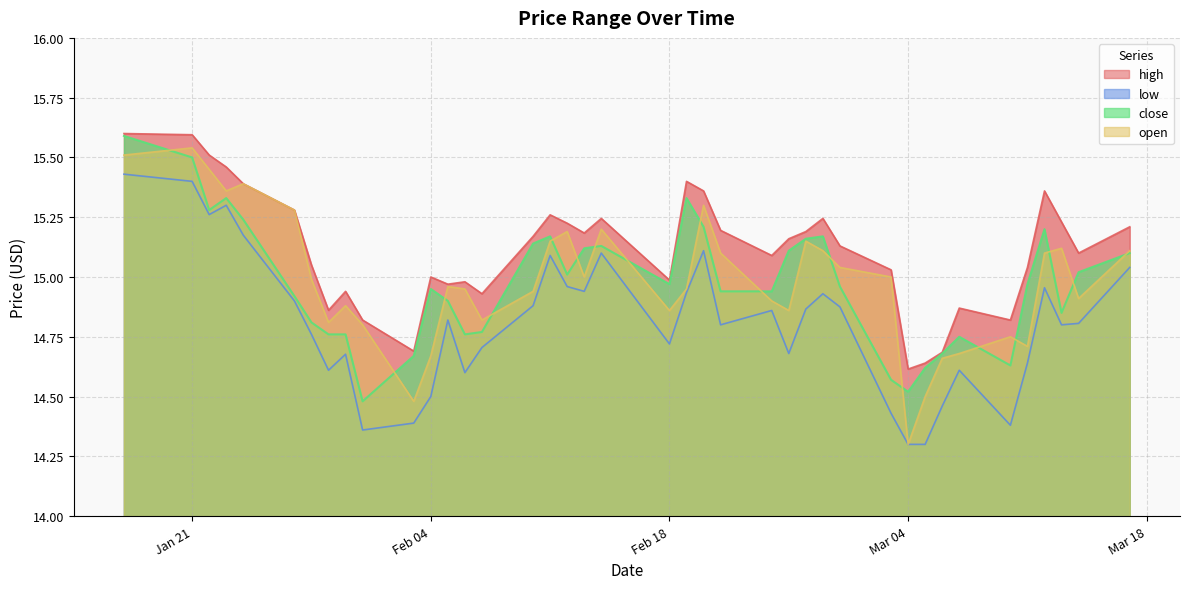

Is it true that open equals 3.9 at Mar 04?

False